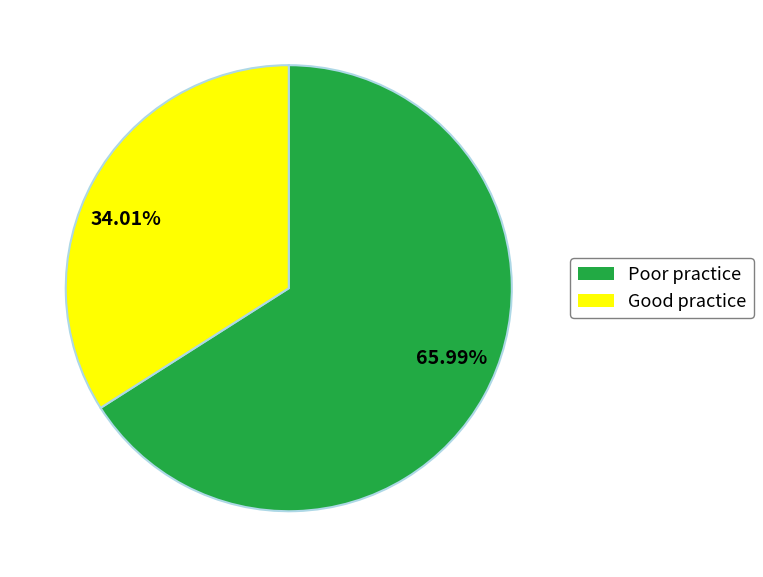

Is there any slice that represents more than half of the pie?

Yes